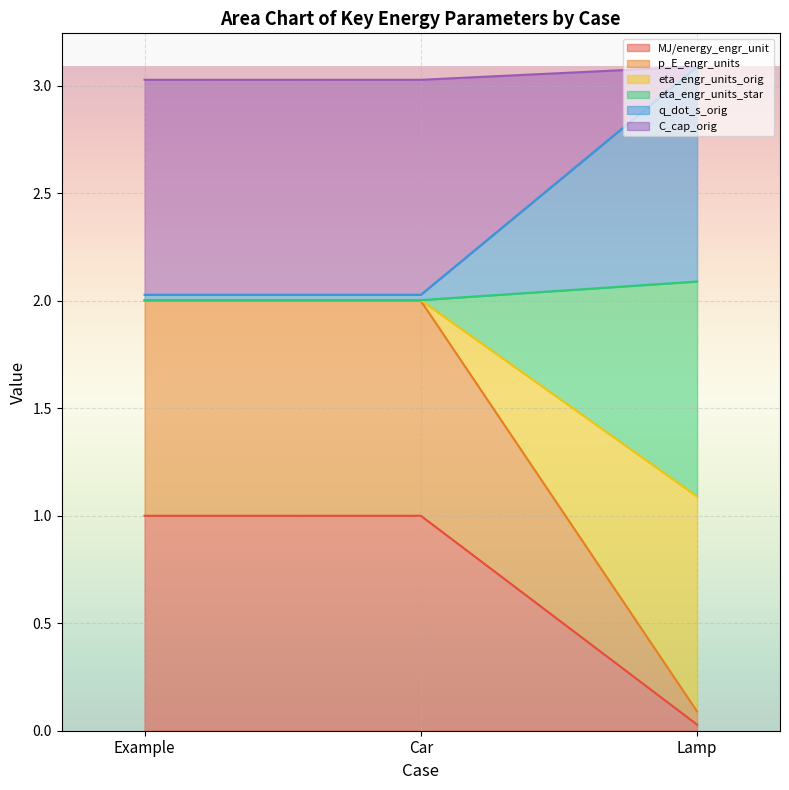

What is the label of the 3rd point from the left?

Lamp